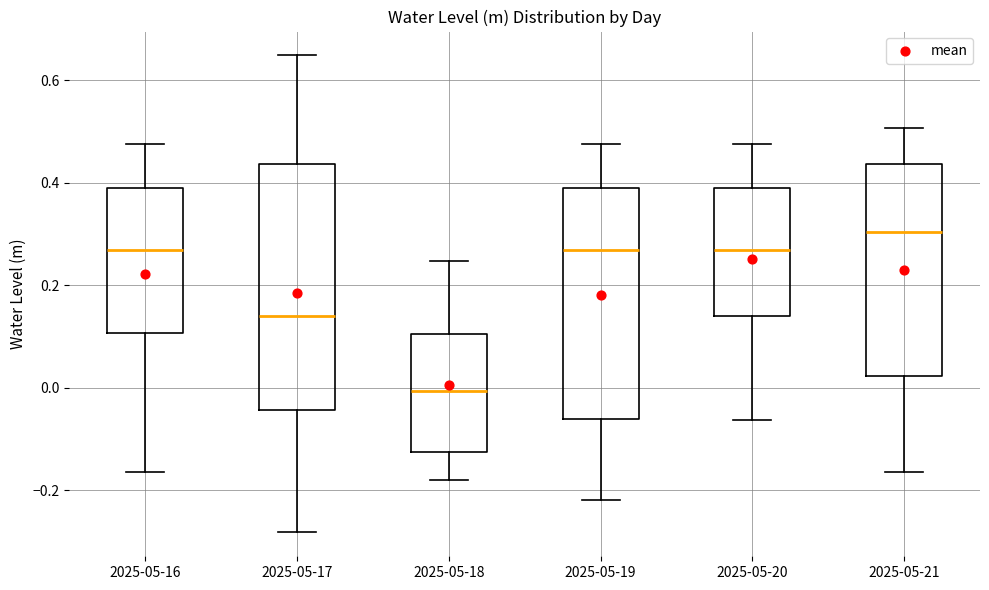

Comparing the boxes themselves (not the whiskers), which one is the tallest?

2025-05-17